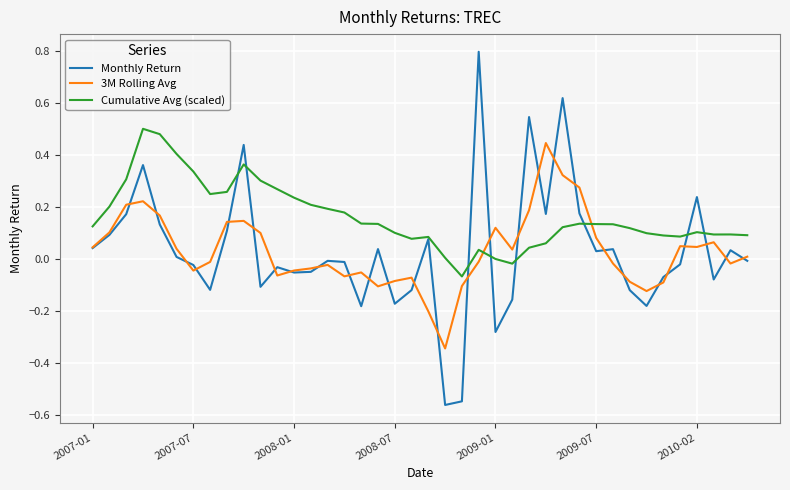

True or false: Cumulative Avg (scaled) and 3M Rolling Avg intersect in this chart.

True